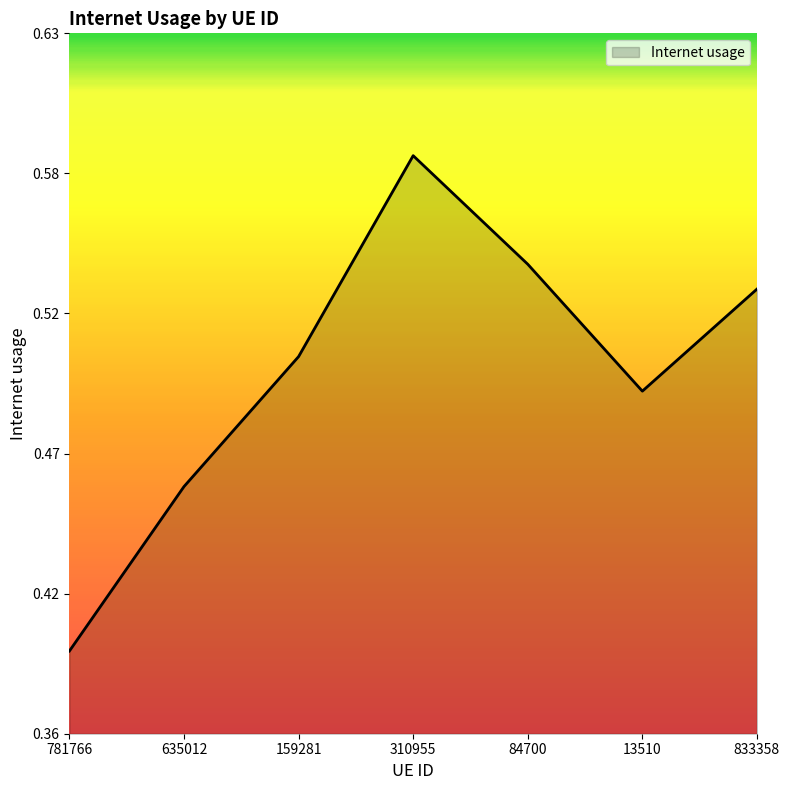

What position from the right is 833358?

1